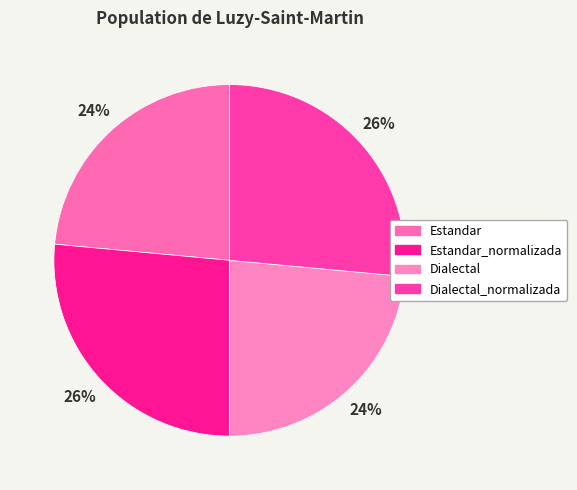

Count the number of slices in the pie.

4